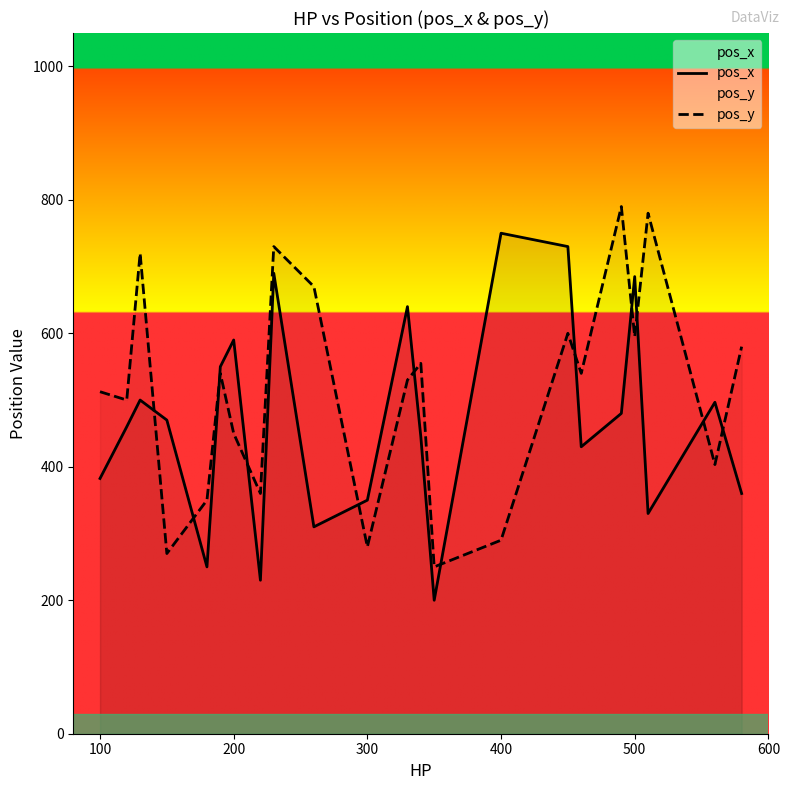

The value of pos_y at 500 is 983.4. True or false?

False